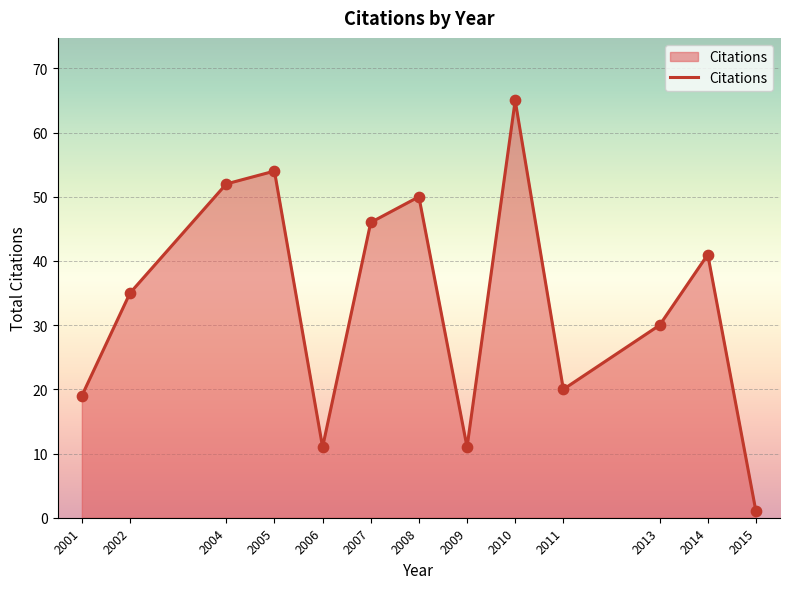

Approximately how many times larger is the value at 2004 compared to 2008?

1.0